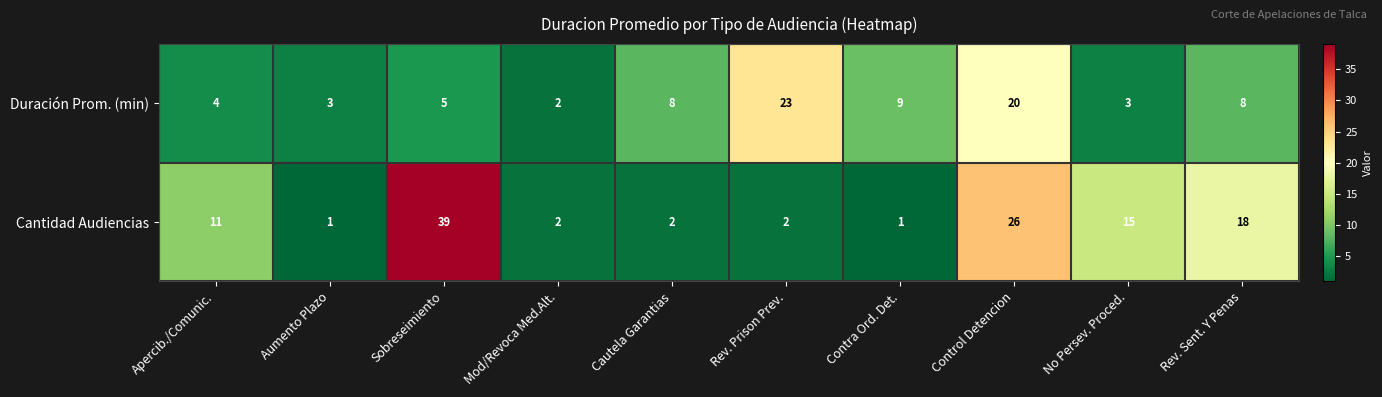

Is it true that Cantidad Audiencias equals 3 at Cautela Garantias?

False